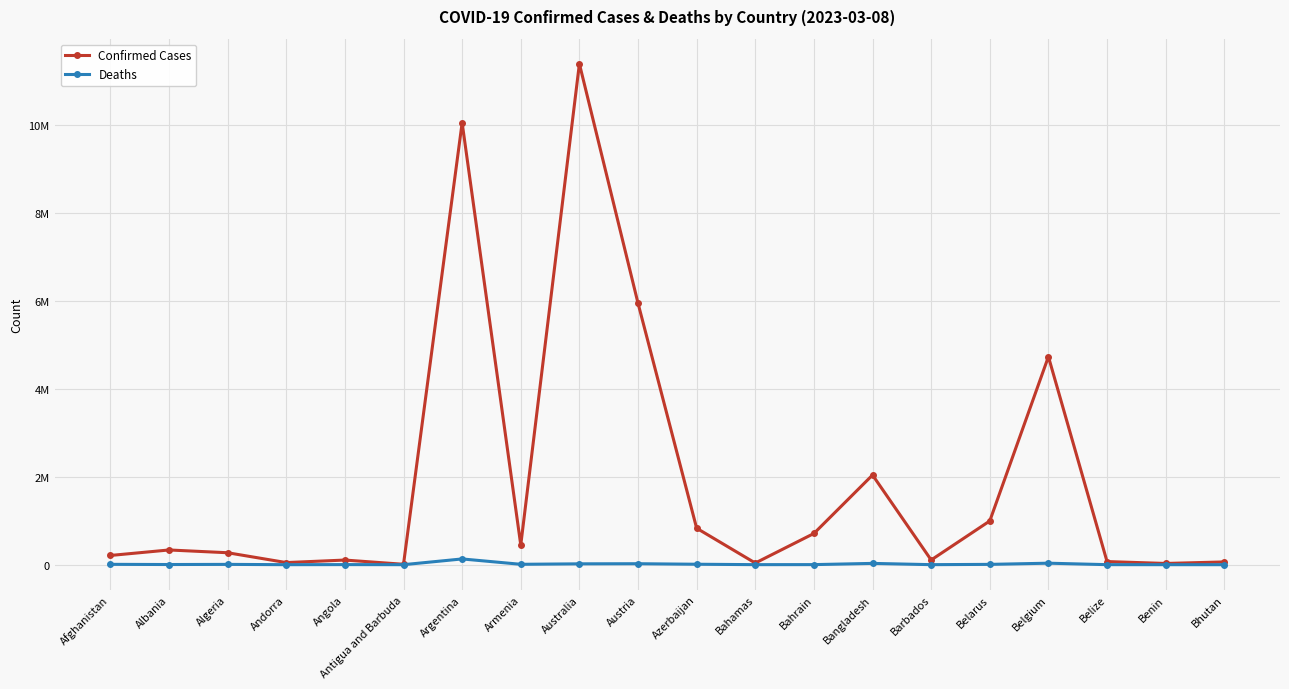

Rank the series at Andorra from highest to lowest value.

Confirmed Cases, Deaths